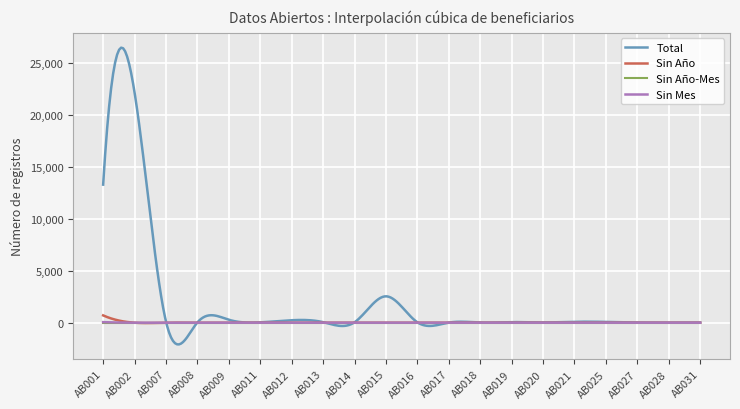

Rank the series by their maximum value, from lowest to highest.

Sin Año-Mes, Sin Mes, Sin Año, Total